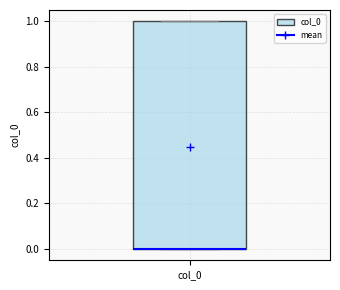

Where is the upper edge of the box for col_0 on the y-axis? The values are not printed on the chart, so give them approximately, as read against the axis.

1